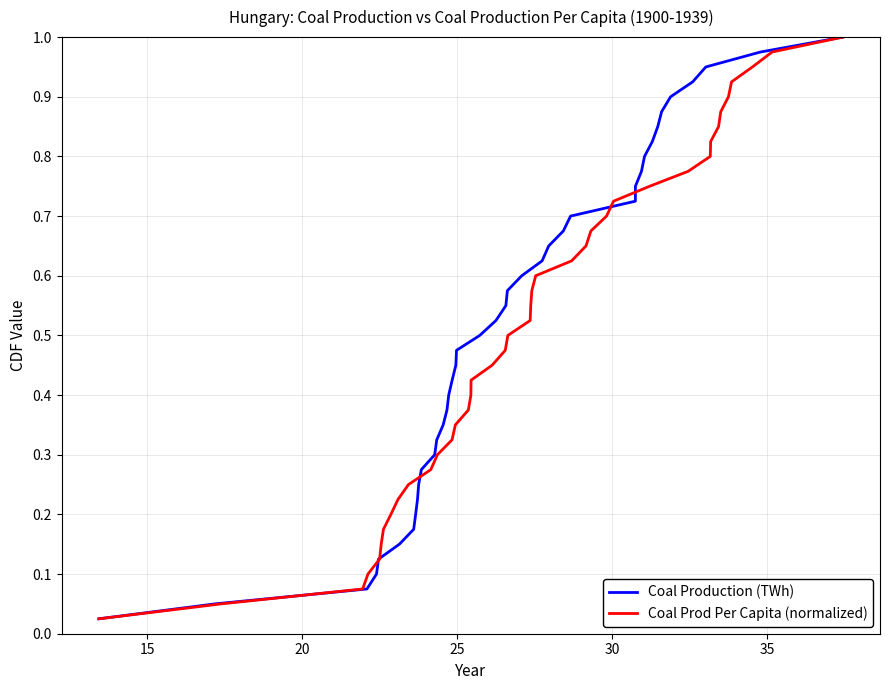

At how many categories does at least one series exceed 0?

40